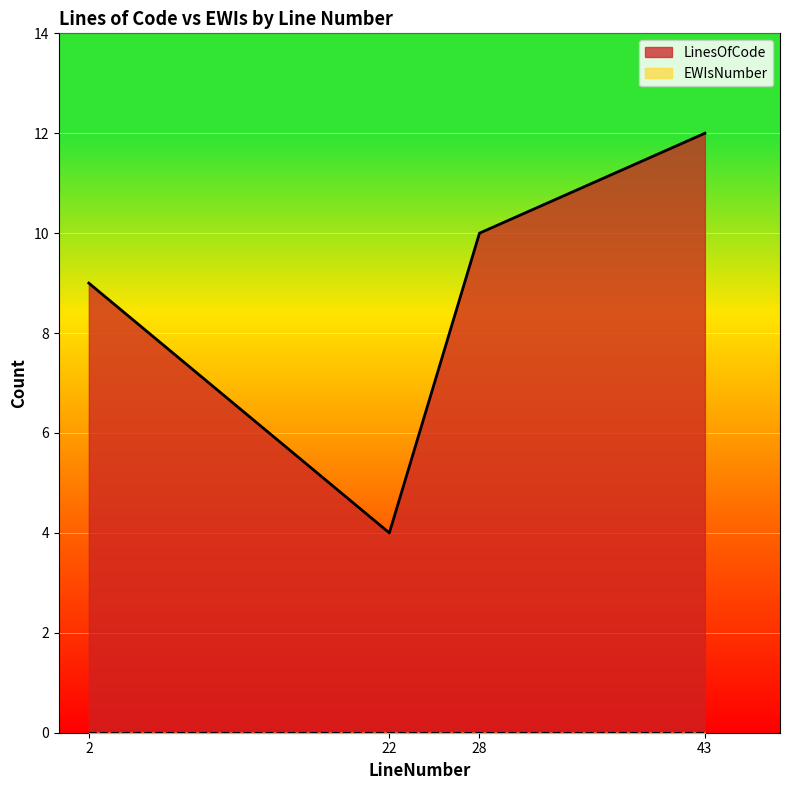

What value does the data have at 2?

9